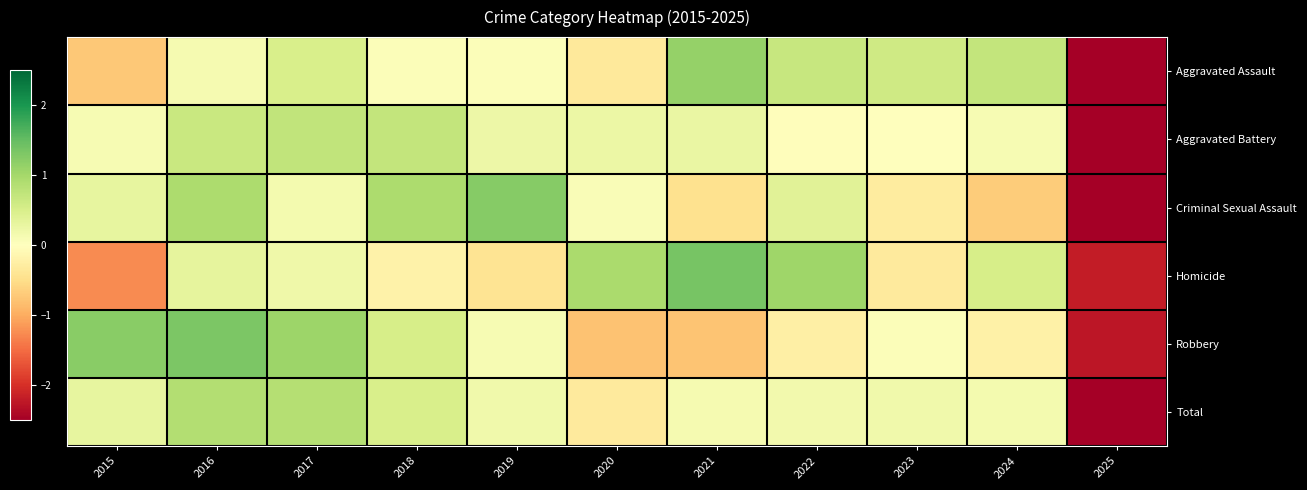

Reading left to right, transcribe all the data shown in this chart.

Aggravated Assault: 2015=-0.7	2016=0.1	2017=0.5	2018=0.1	2019=0.1	2020=-0.3	2021=1.1	2022=0.7	2023=0.6	2024=0.7	2025=-2.7
Aggravated Battery: 2015=0.1	2016=0.7	2017=0.7	2018=0.7	2019=0.2	2020=0.2	2021=0.3	2022=-0.0	2023=0.0	2024=0.1	2025=-3.0
Criminal Sexual Assault: 2015=0.3	2016=0.9	2017=0.2	2018=0.9	2019=1.2	2020=0.1	2021=-0.5	2022=0.4	2023=-0.3	2024=-0.7	2025=-2.6
Homicide: 2015=-1.3	2016=0.3	2017=0.2	2018=-0.2	2019=-0.4	2020=0.9	2021=1.4	2022=1.0	2023=-0.3	2024=0.5	2025=-2.2
Robbery: 2015=1.2	2016=1.3	2017=1.1	2018=0.5	2019=0.1	2020=-0.8	2021=-0.8	2022=-0.2	2023=0.1	2024=-0.2	2025=-2.2
Total: 2015=0.3	2016=0.9	2017=0.9	2018=0.5	2019=0.2	2020=-0.3	2021=0.1	2022=0.2	2023=0.2	2024=0.1	2025=-3.0